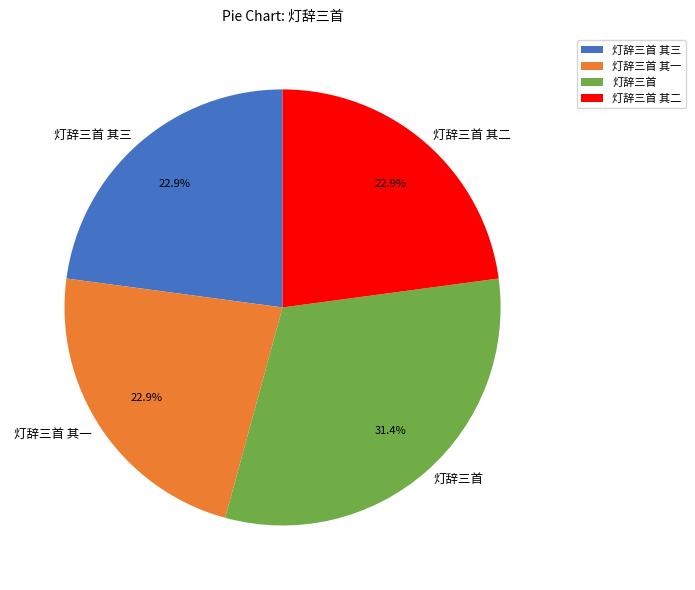

Does 灯辞三首 其一 represent more than half of the total?

No